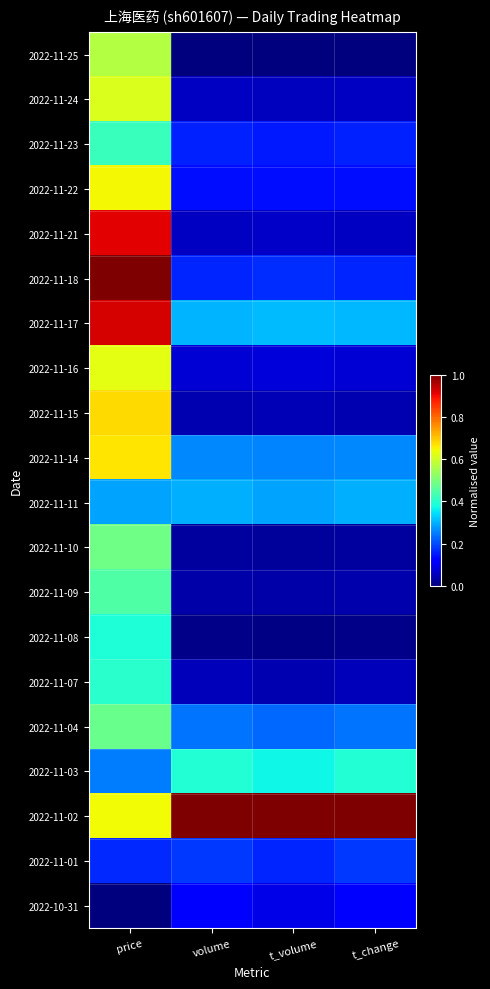

Reading left to right, transcribe all the data shown in this chart.

2022-11-25: price=0.6	volume=0.0	t_volume=0.0	t_change=0.0
2022-11-24: price=0.6	volume=0.1	t_volume=0.1	t_change=0.1
2022-11-23: price=0.4	volume=0.2	t_volume=0.1	t_change=0.2
2022-11-22: price=0.6	volume=0.1	t_volume=0.1	t_change=0.1
2022-11-21: price=0.9	volume=0.1	t_volume=0.1	t_change=0.1
2022-11-18: price=1.0	volume=0.2	t_volume=0.2	t_change=0.2
2022-11-17: price=0.9	volume=0.3	t_volume=0.3	t_change=0.3
2022-11-16: price=0.6	volume=0.1	t_volume=0.1	t_change=0.1
2022-11-15: price=0.7	volume=0.0	t_volume=0.0	t_change=0.0
2022-11-14: price=0.7	volume=0.3	t_volume=0.3	t_change=0.3
2022-11-11: price=0.3	volume=0.3	t_volume=0.3	t_change=0.3
2022-11-10: price=0.5	volume=0.0	t_volume=0.0	t_change=0.0
2022-11-09: price=0.4	volume=0.0	t_volume=0.0	t_change=0.0
2022-11-08: price=0.4	volume=0.0	t_volume=0.0	t_change=0.0
2022-11-07: price=0.4	volume=0.1	t_volume=0.0	t_change=0.1
2022-11-04: price=0.5	volume=0.2	t_volume=0.2	t_change=0.2
2022-11-03: price=0.2	volume=0.4	t_volume=0.4	t_change=0.4
2022-11-02: price=0.6	volume=1.0	t_volume=1.0	t_change=1.0
2022-11-01: price=0.2	volume=0.2	t_volume=0.2	t_change=0.2
2022-10-31: price=0.0	volume=0.1	t_volume=0.1	t_change=0.1